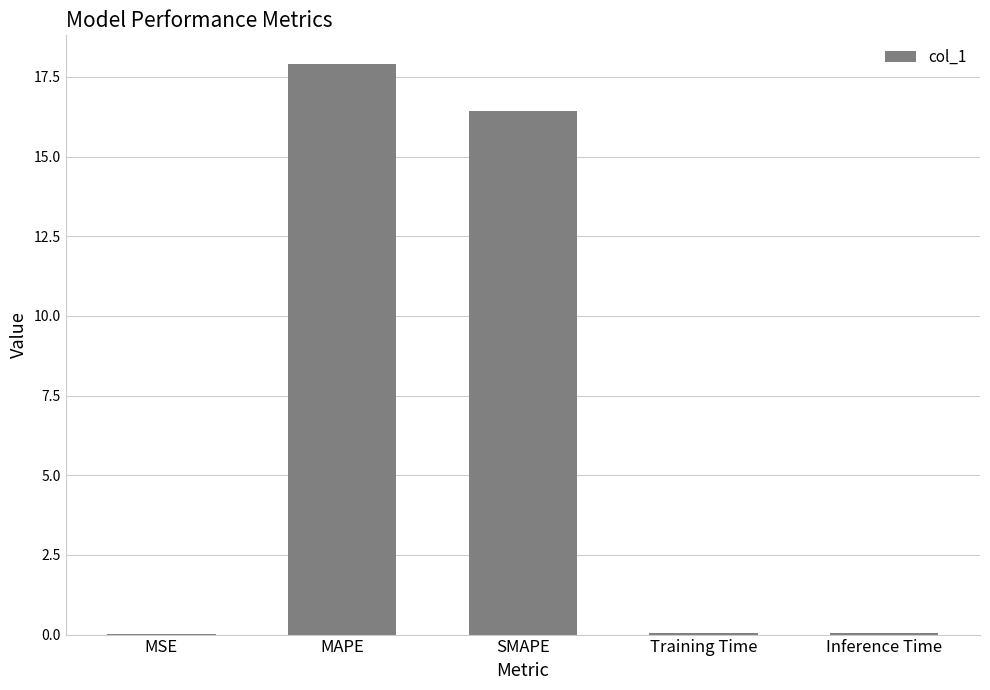

What is the maximum value shown in the chart?

17.9